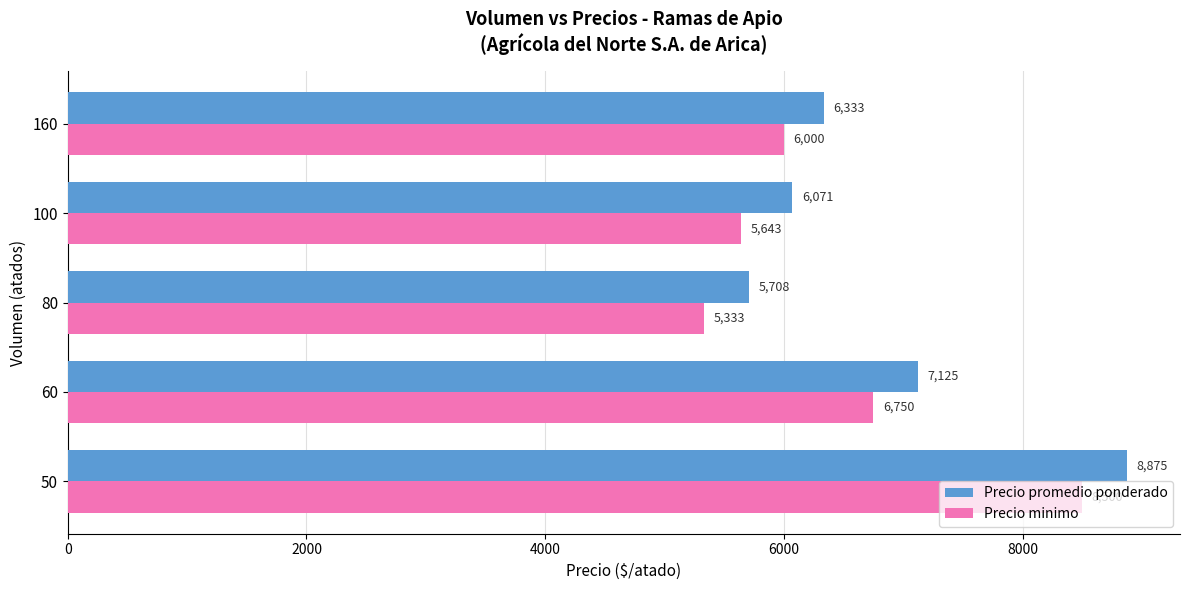

Rank the series by their average value, from lowest to highest.

Precio minimo, Precio promedio ponderado